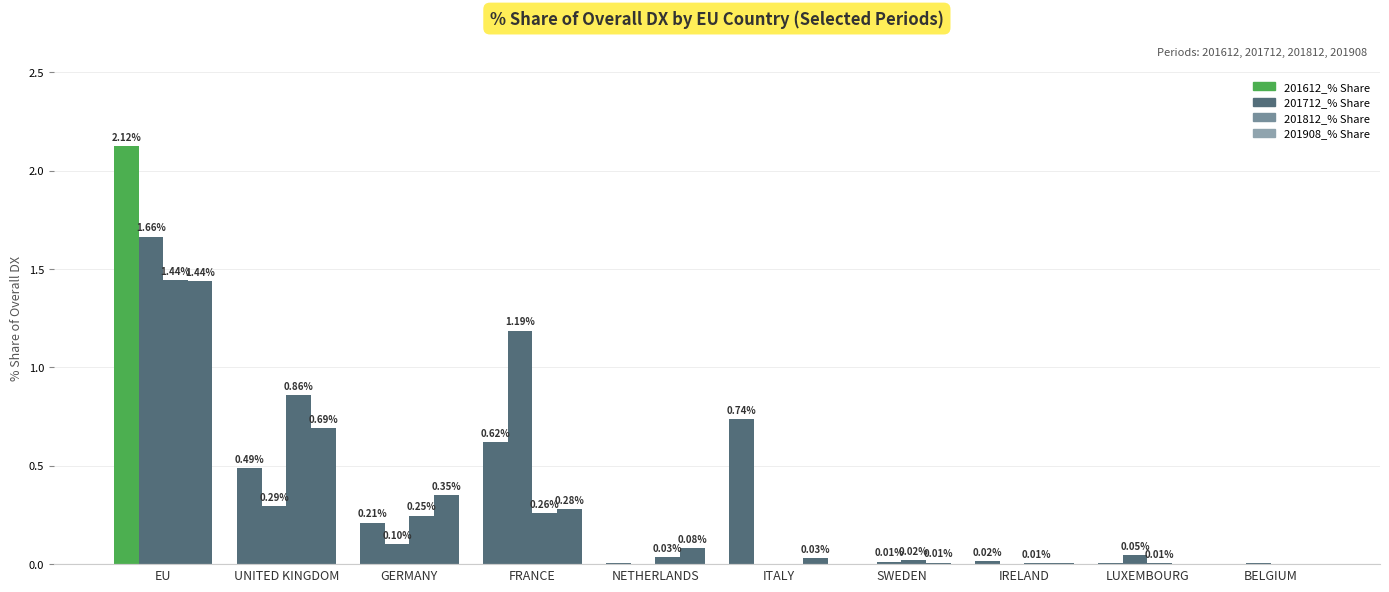

How many data points in 201612_% Share are above 0?

9